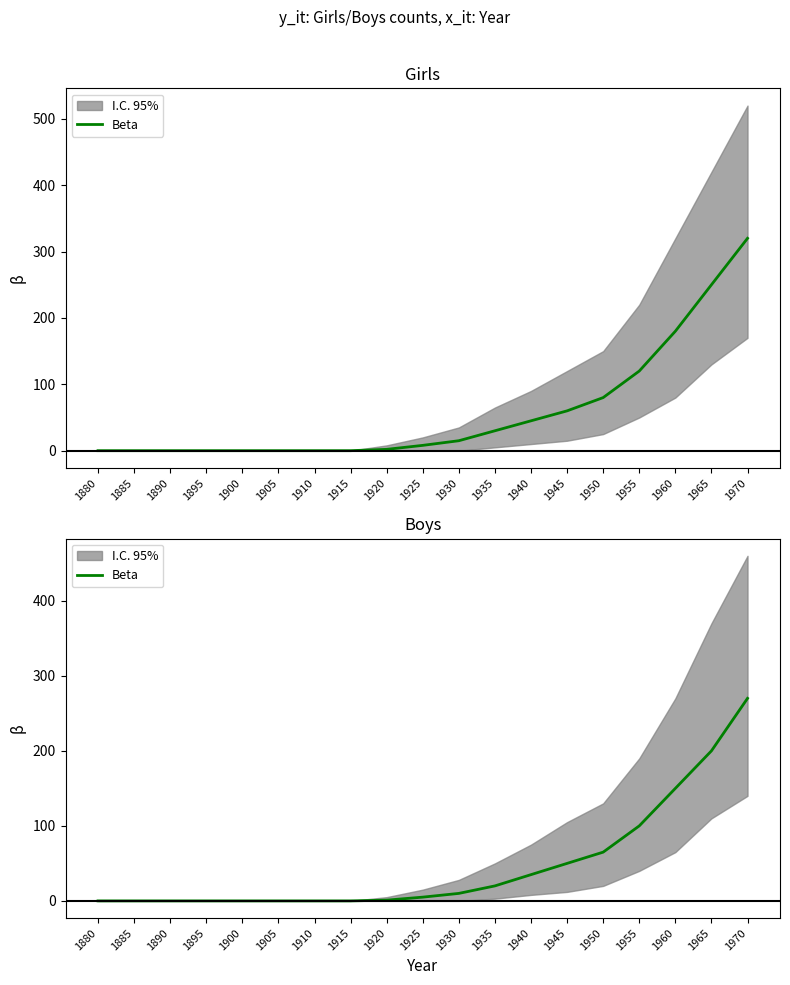

What is the sum of the values at 1965 and 1940?

235